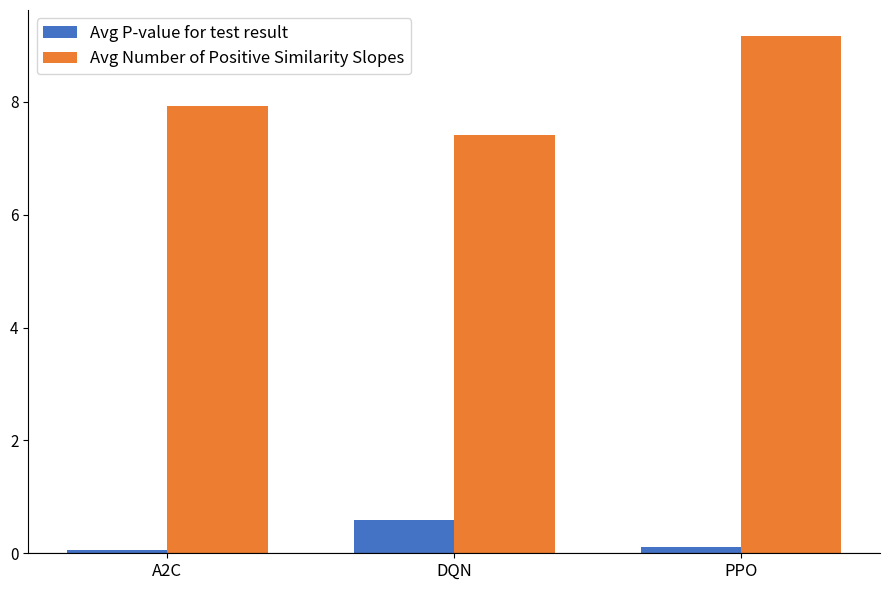

What is the difference between the Avg Number of Positive Similarity Slopes values at A2C and DQN?

0.5